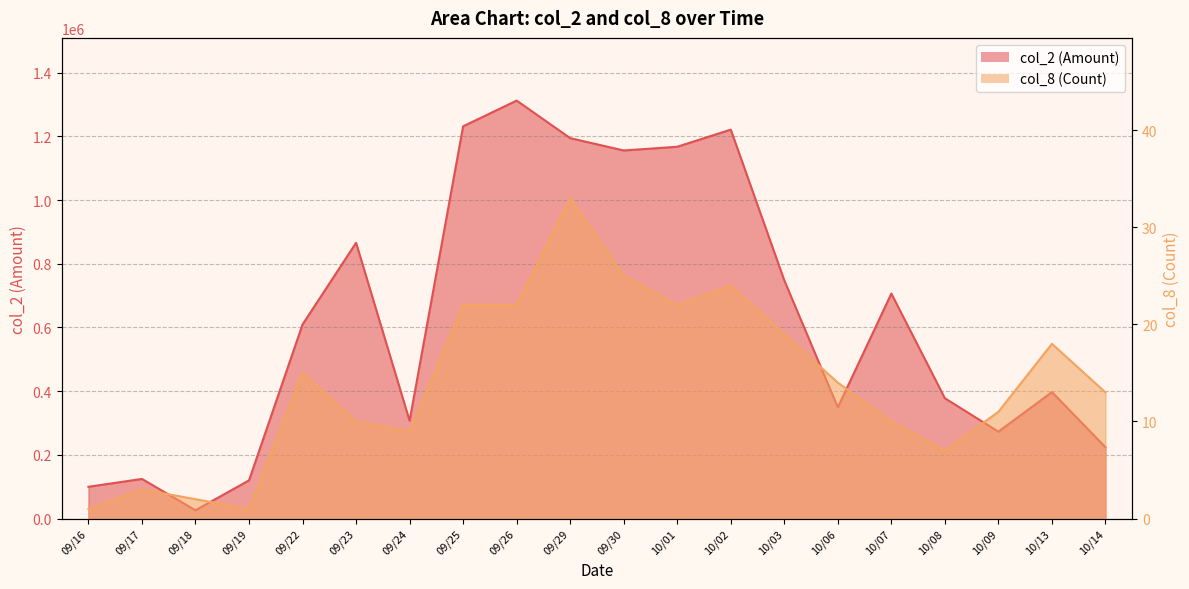

How many data points in col_2 (Amount) are above 609460?

9